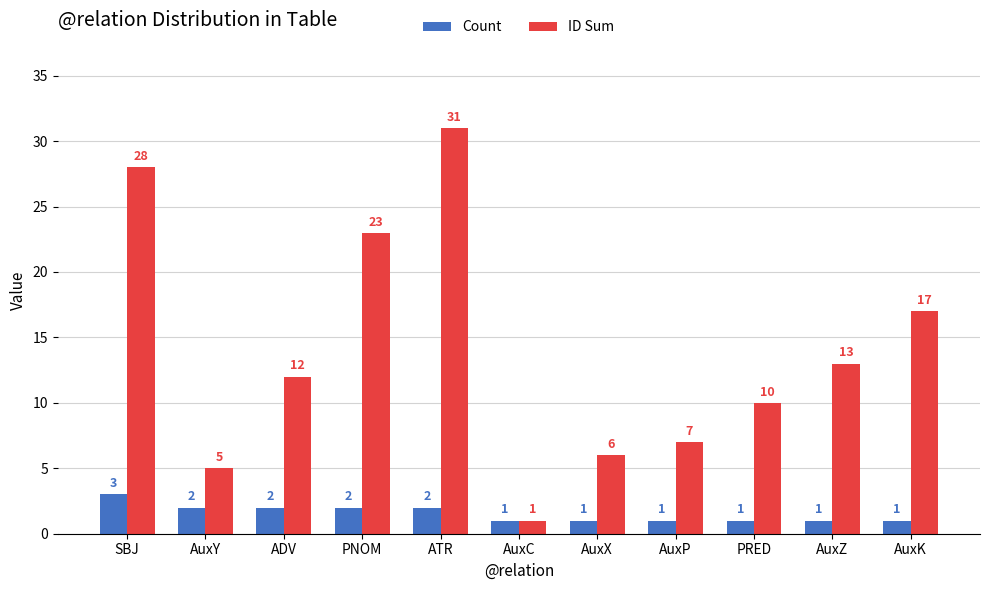

Where does the ID Sum series first go above 12?

SBJ